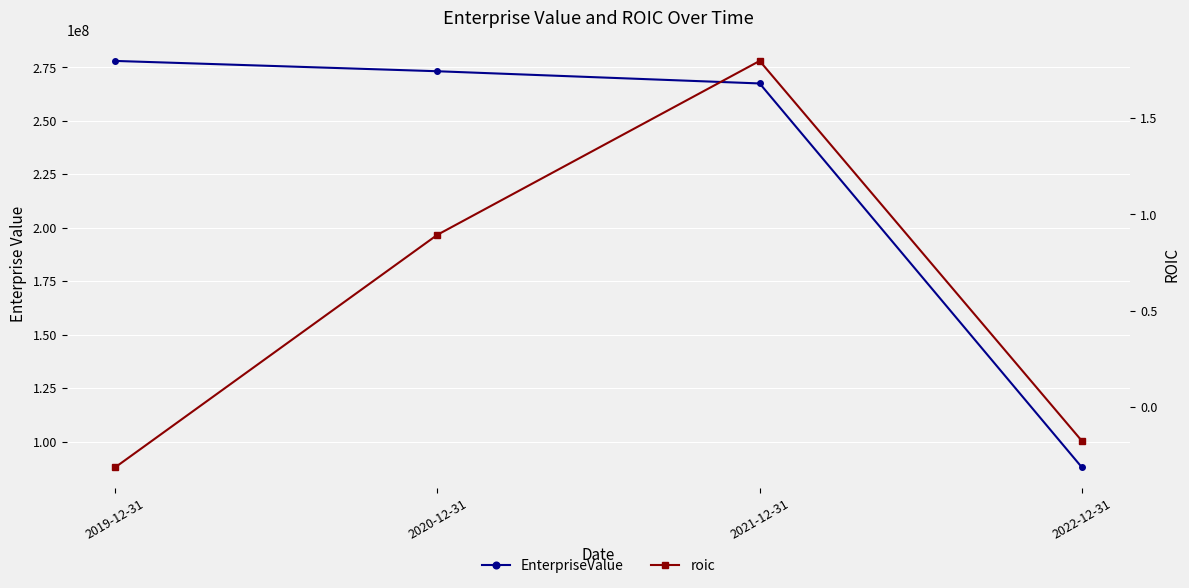

Is it true that EnterpriseValue equals 267521374.5 at 2021-12-31?

True